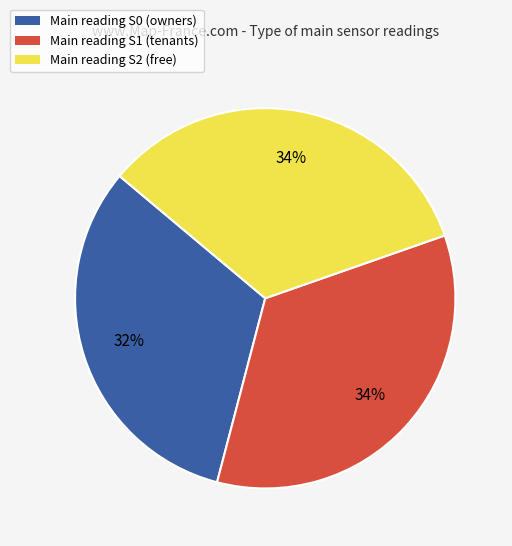

To the nearest percent, what is the average slice percentage?

33%